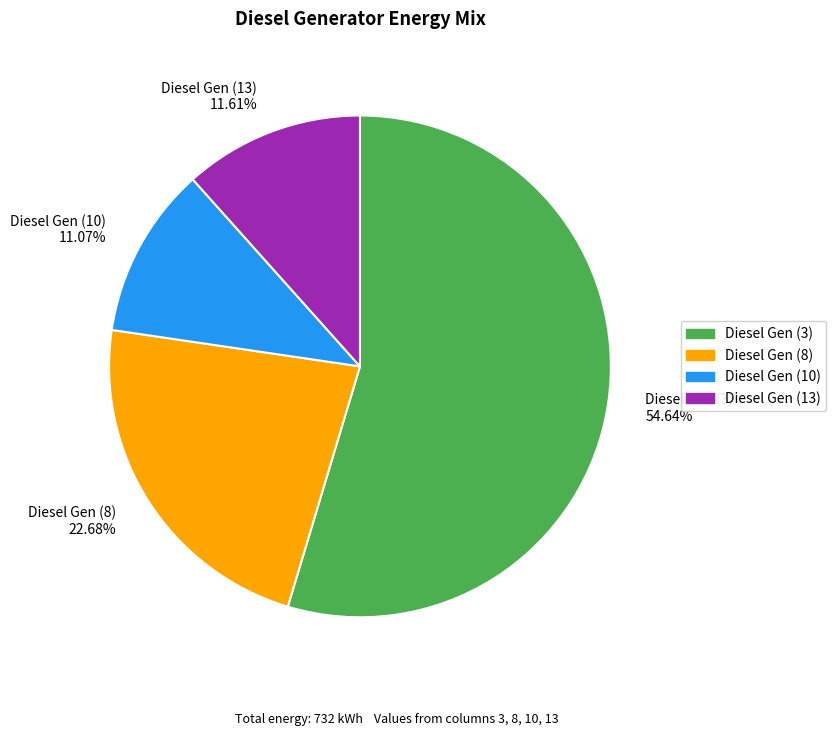

What is the majority slice?

Diesel Gen (3)